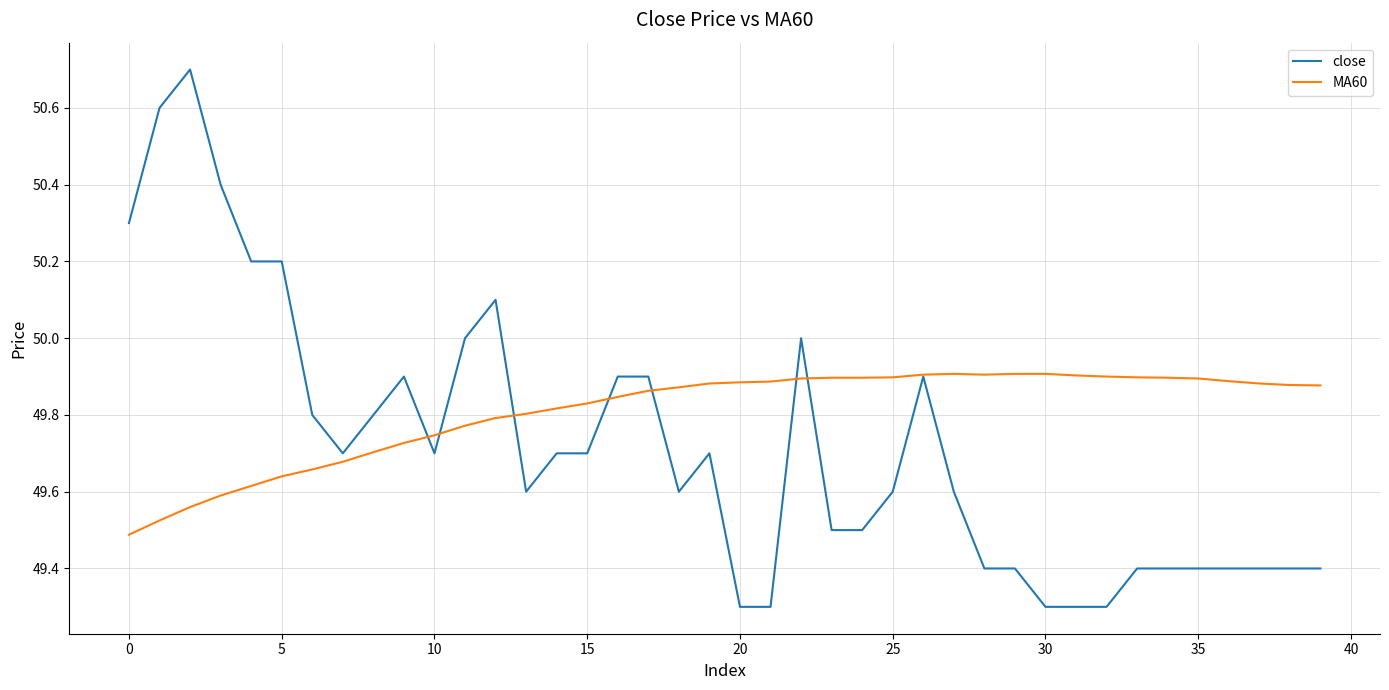

What is the maximum value shown in the chart?

50.7